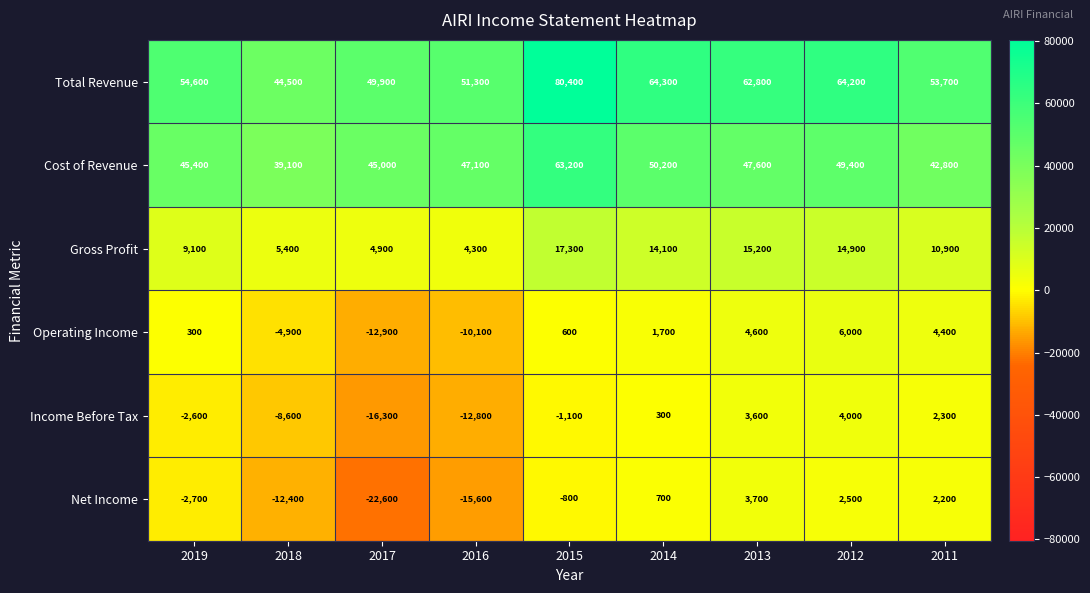

What is the difference between the maximum and minimum values in the Operating Income series?

18900